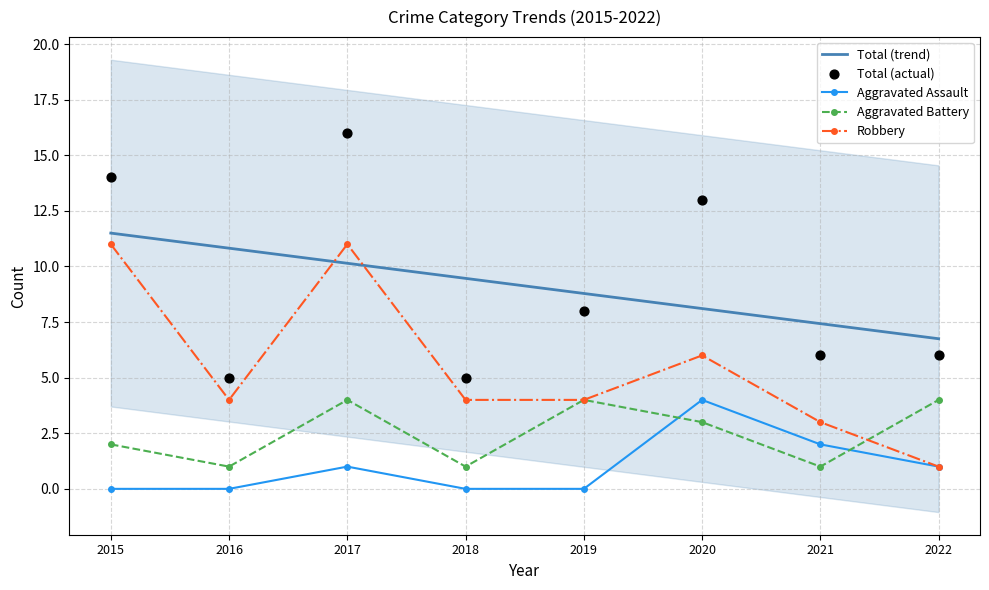

What are all the series names shown in the legend?

Total (trend), Aggravated Assault, Aggravated Battery, Robbery, Total (actual)